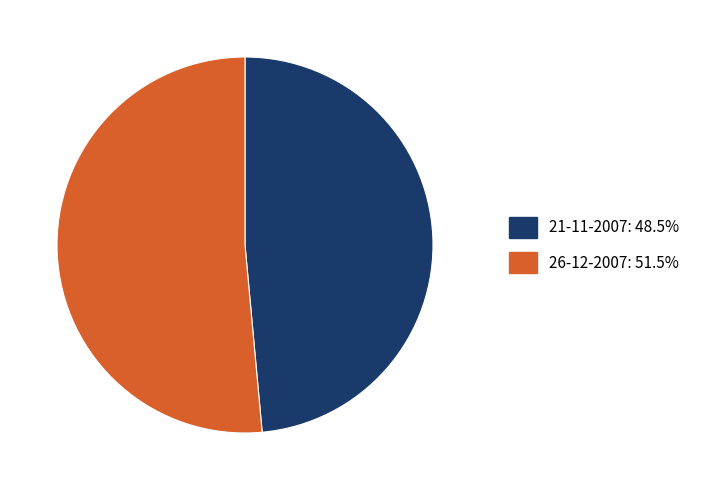

What is the majority slice?

26-12-2007